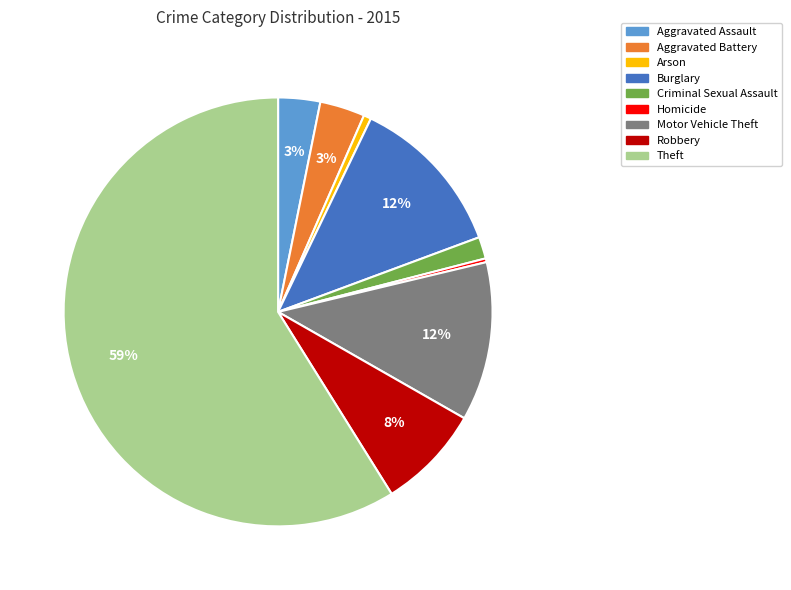

True or false: Criminal Sexual Assault accounts for 2% of the total.

True